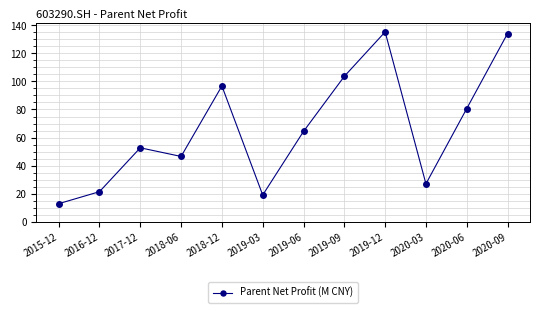

What is the label of the 3rd point from the left?

2017-12